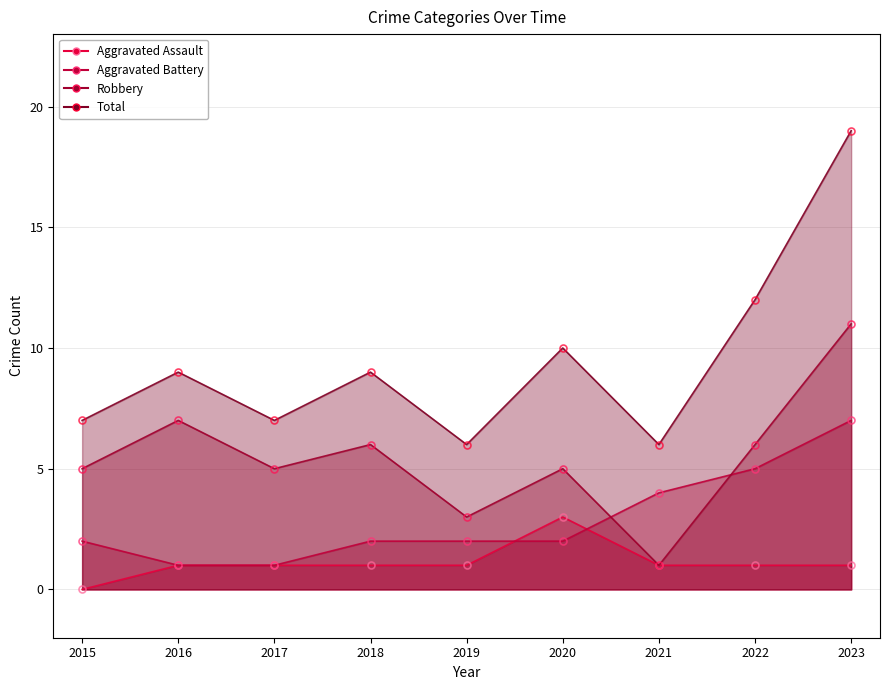

True or false: Total has a value of 9 at 2018.

True